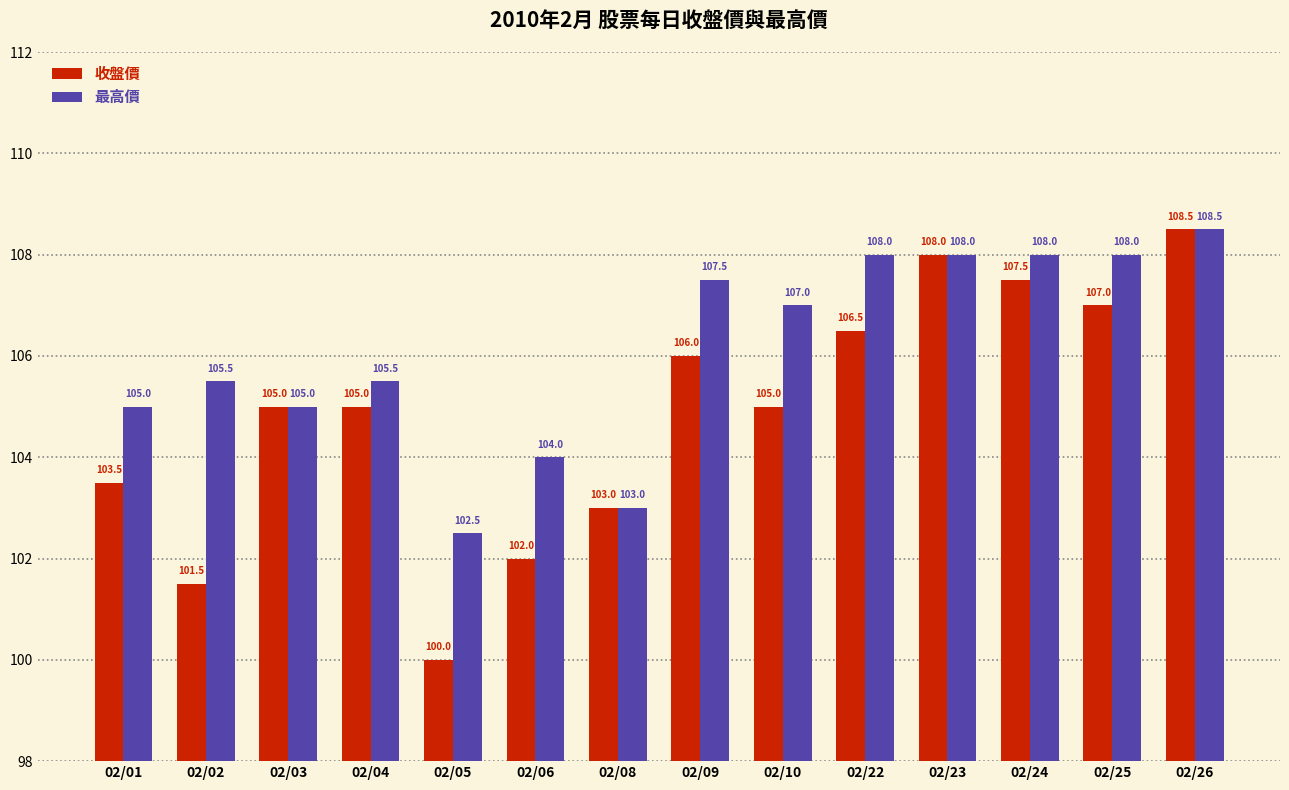

What value does the 收盤價 series have at 02/05?

100.0